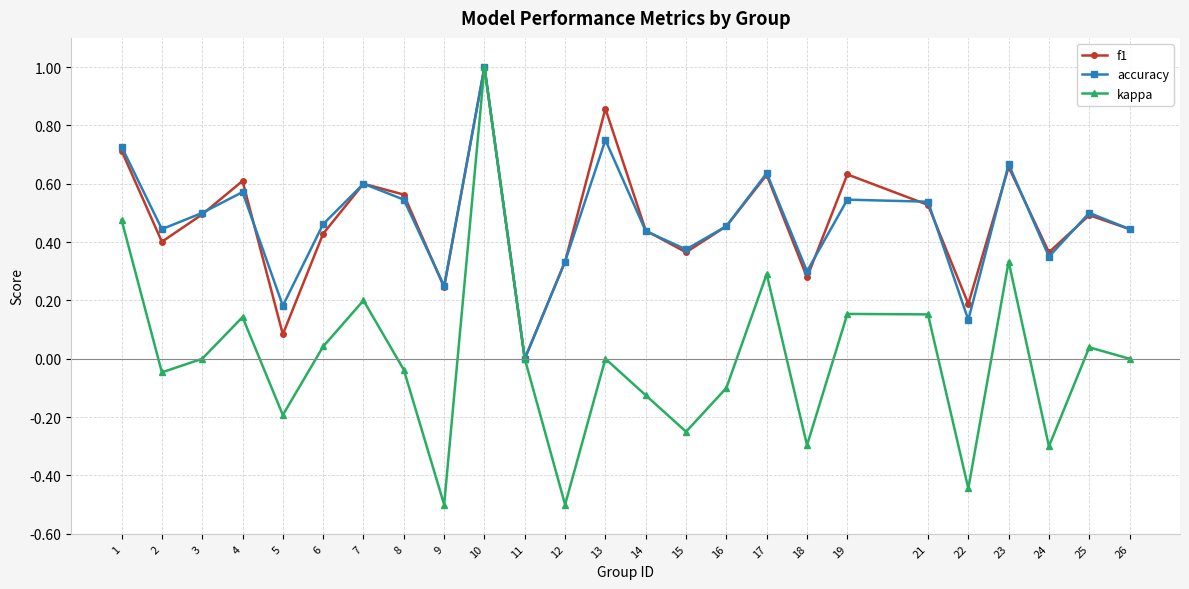

At which category is the sum across all series the highest?

10